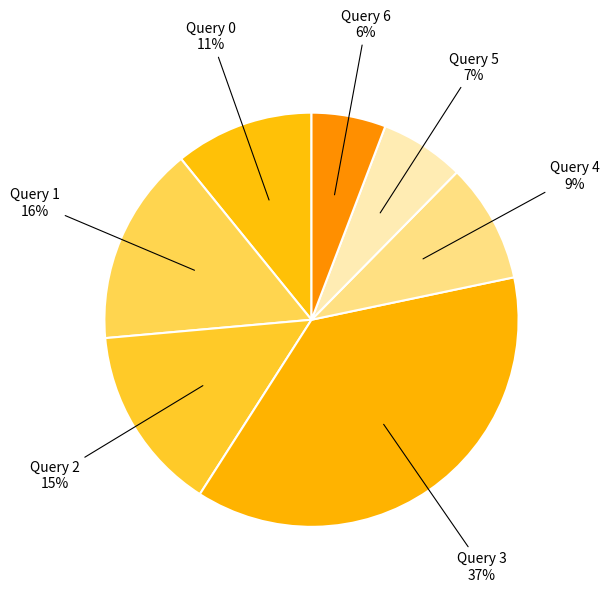

Combined, do Query 5 and Query 6 account for over 50%?

No